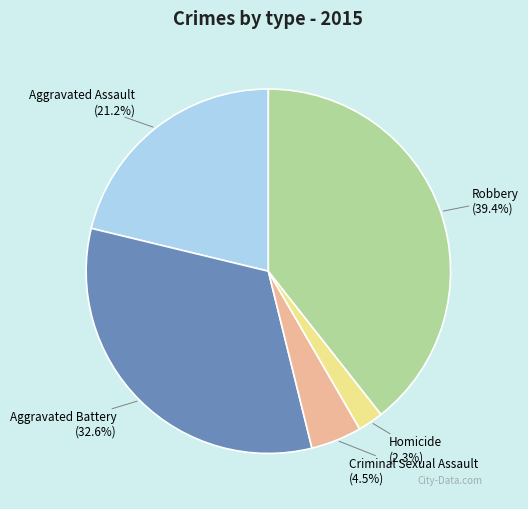

True or false: Aggravated Assault accounts for 10% of the total.

False